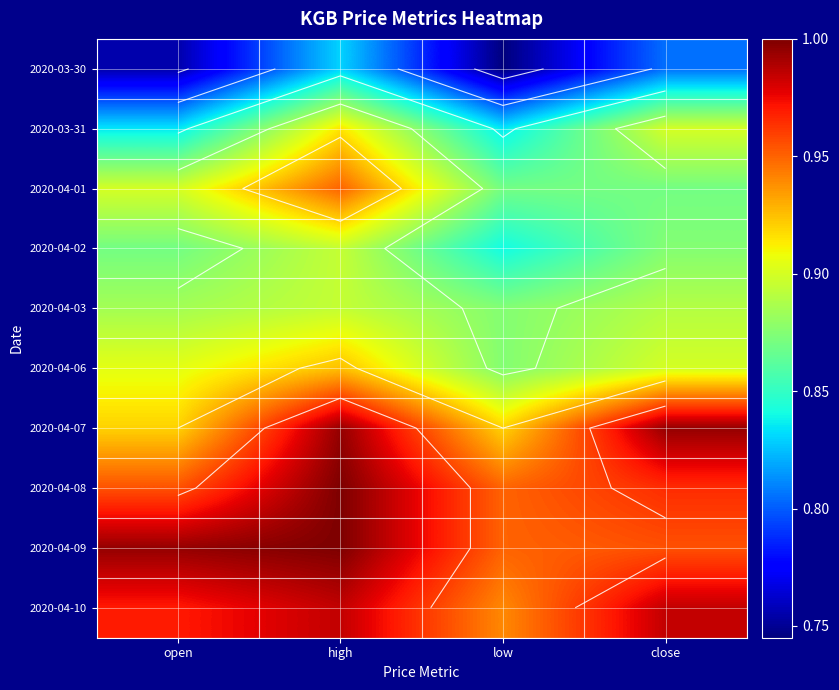

At which category is the sum across all series the highest?

high